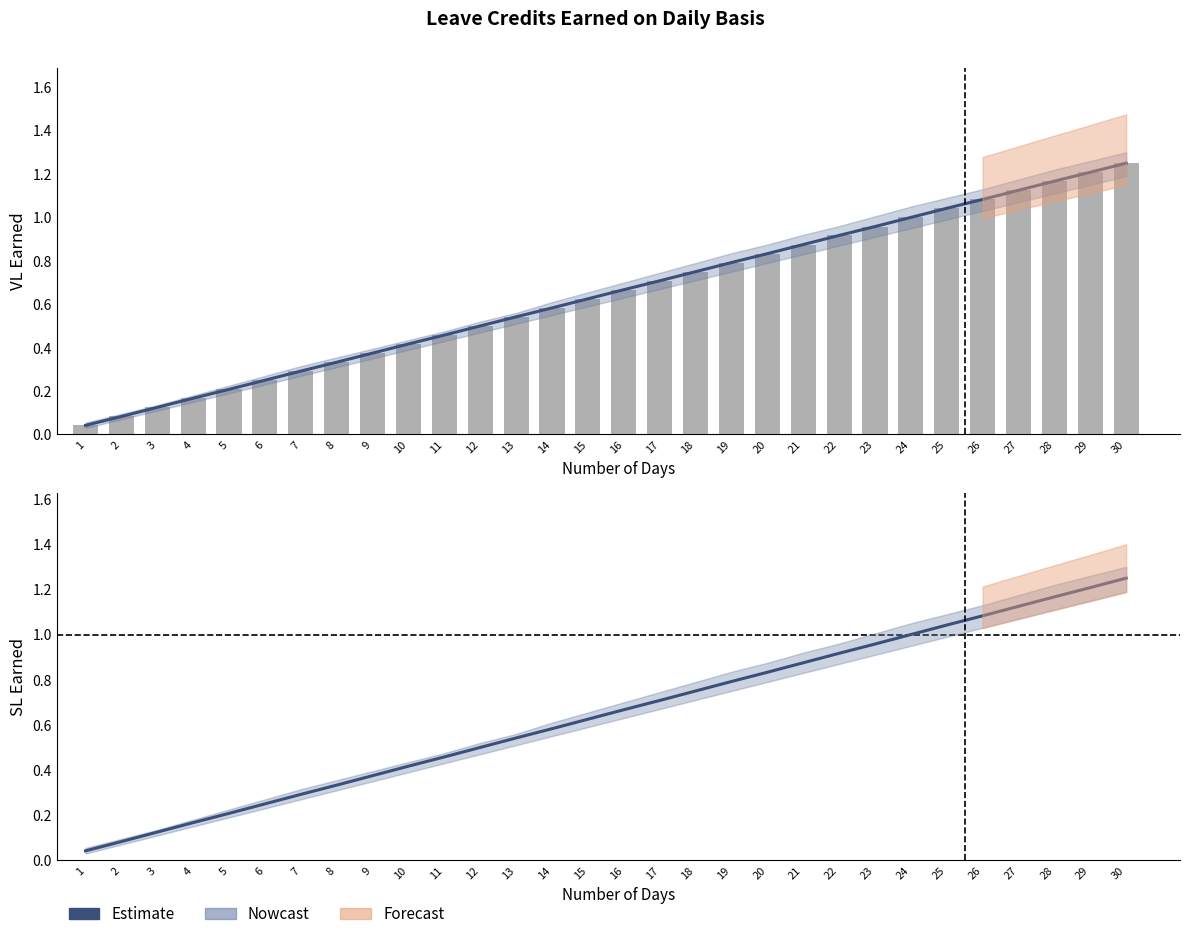

The value of SL Earned at 17 is 1.0. True or false?

False